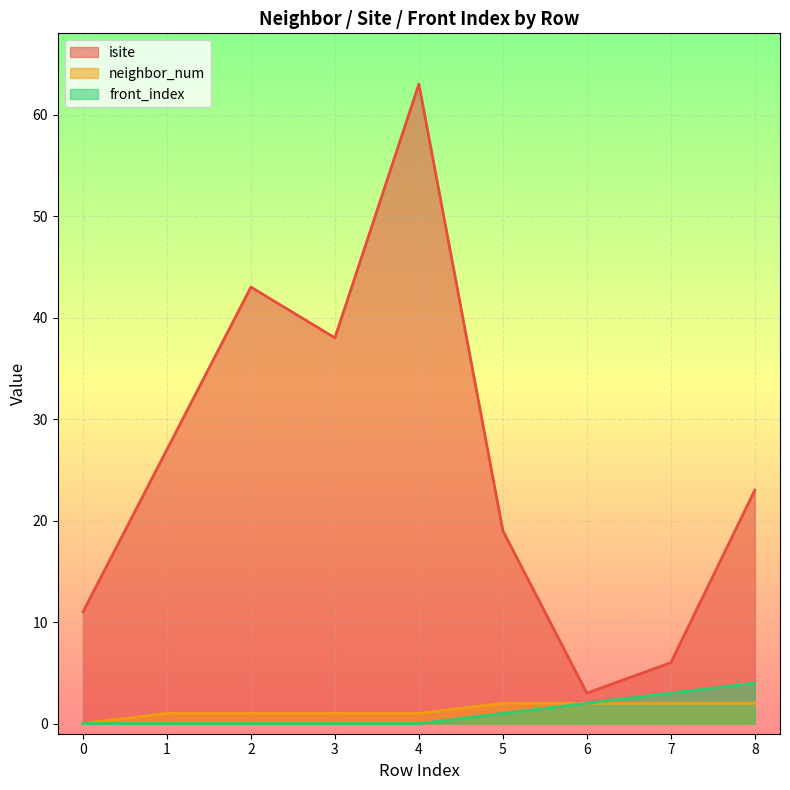

Where is the first local maximum for isite?

2